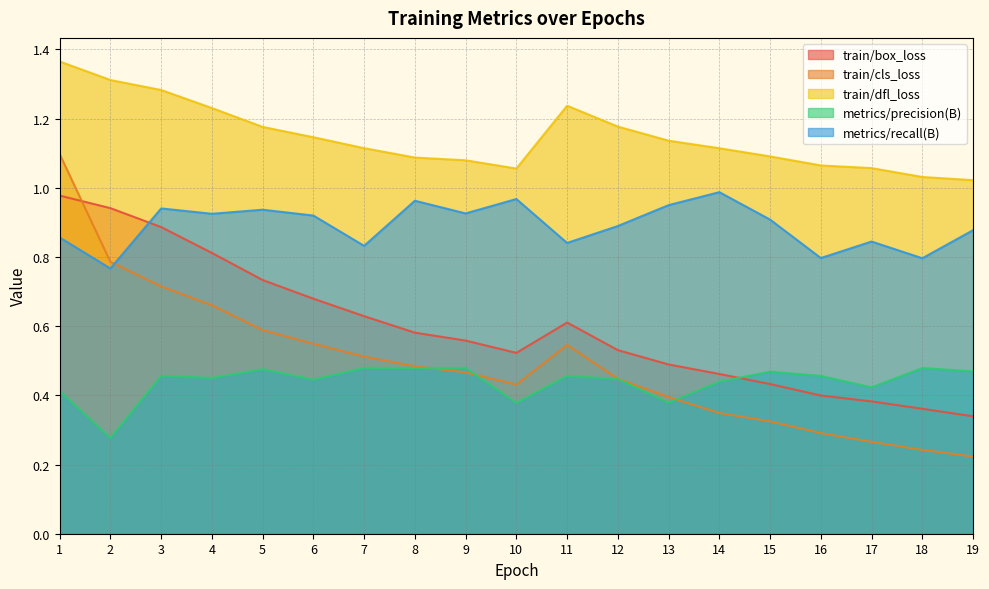

What is the difference between the maximum and minimum values in the train/cls_loss series?

0.9